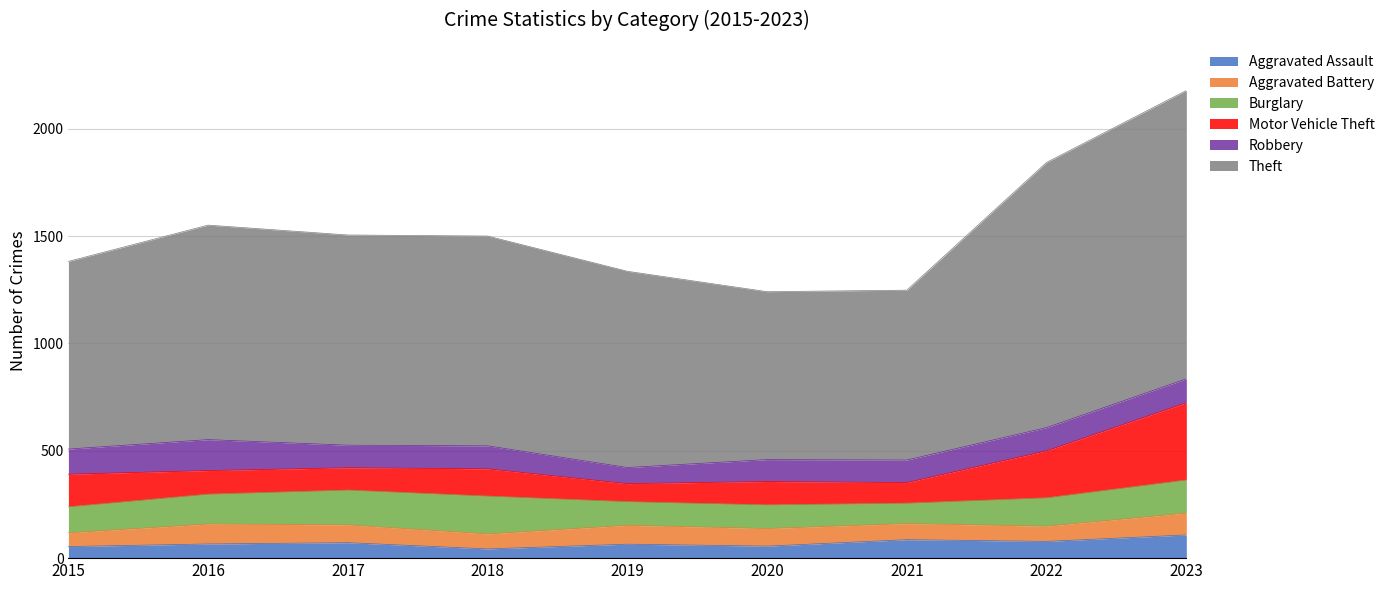

How many intersections are there between Robbery and Burglary?

4